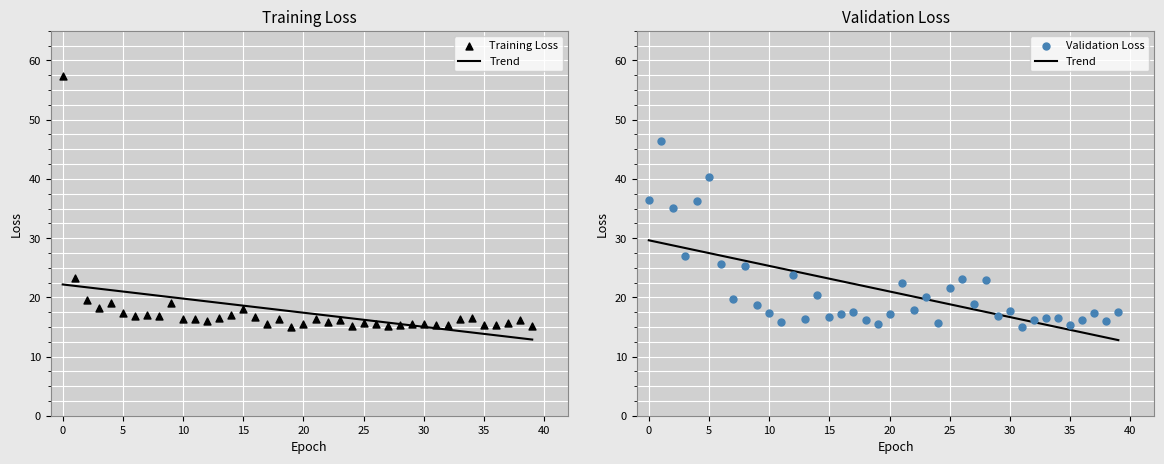

At how many categories does at least one series exceed 42?

2